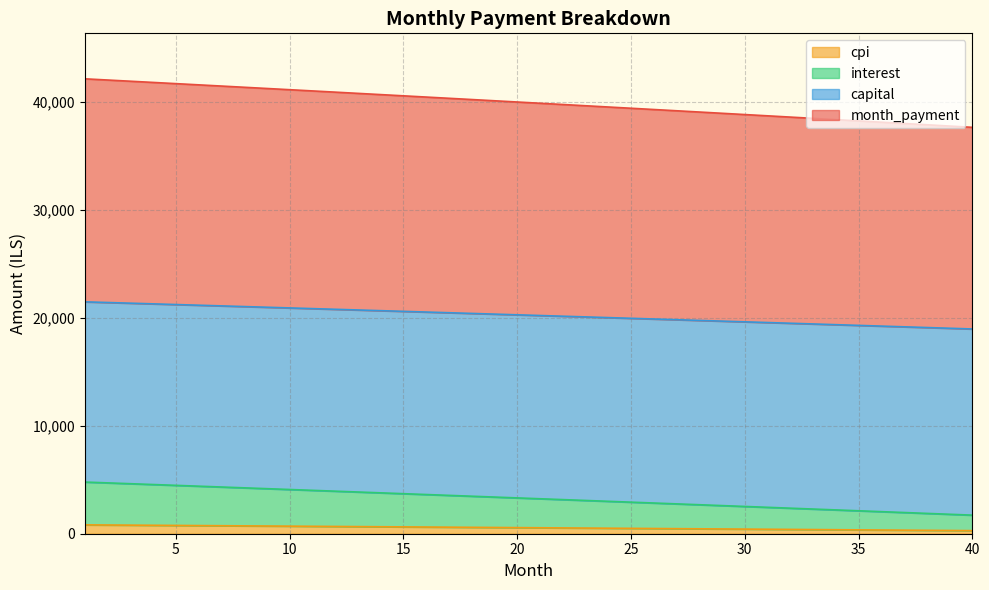

Does the chart display data point markers on the line(s)?

No